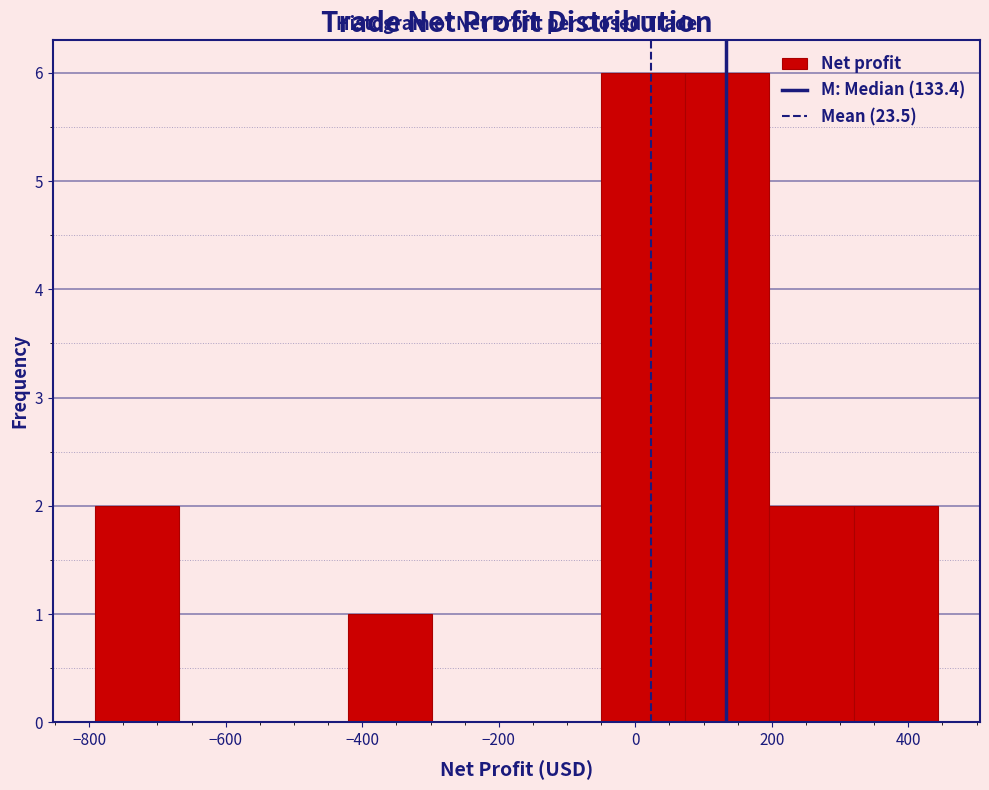

What is the height of the bar covering -420 to -300 on the x-axis? Neither the bar edges nor the heights are printed on the chart, so give them approximately, as read against the axes.

1